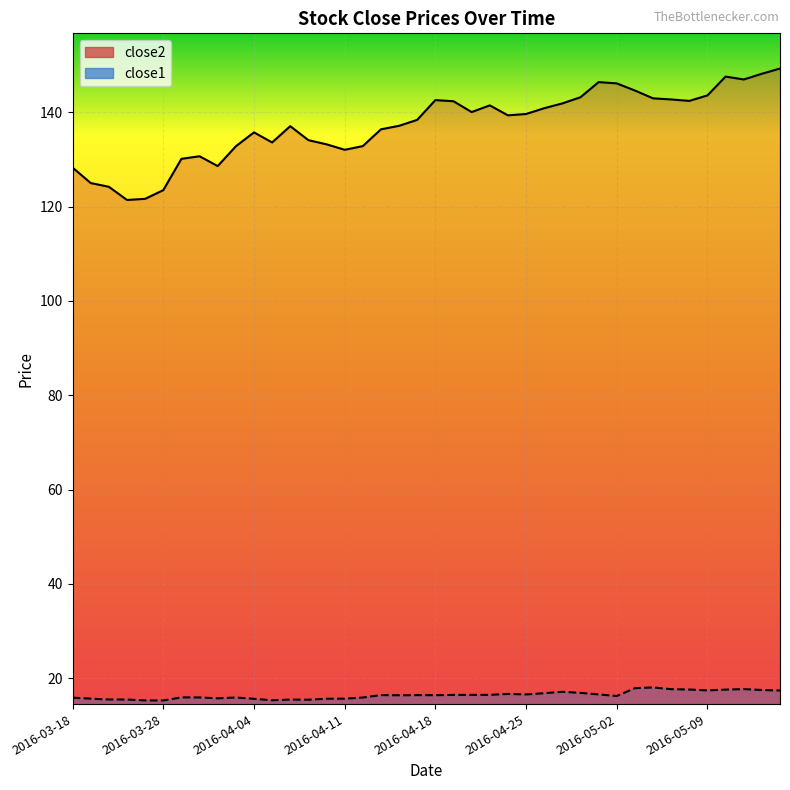

Is the value of close1 at 2016-05-02 greater than the value of close2 at 2016-03-22?

No